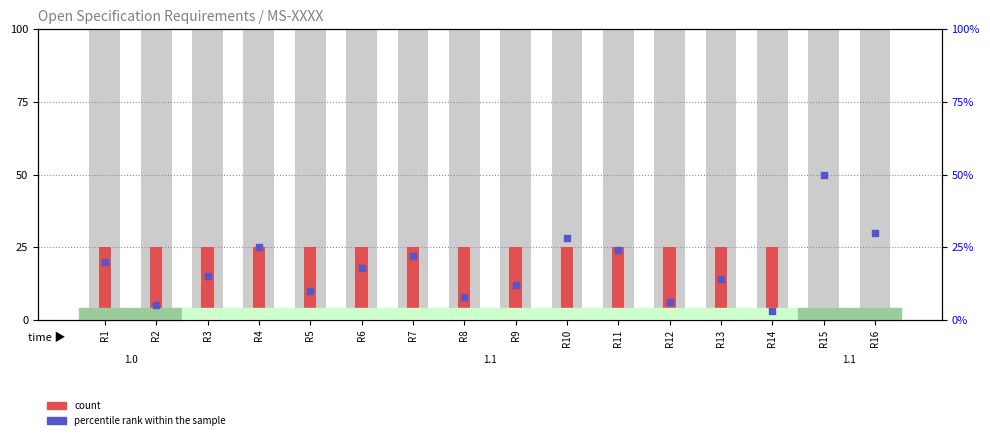

Which series has the widest spread of Y values?

percentile rank within the sample